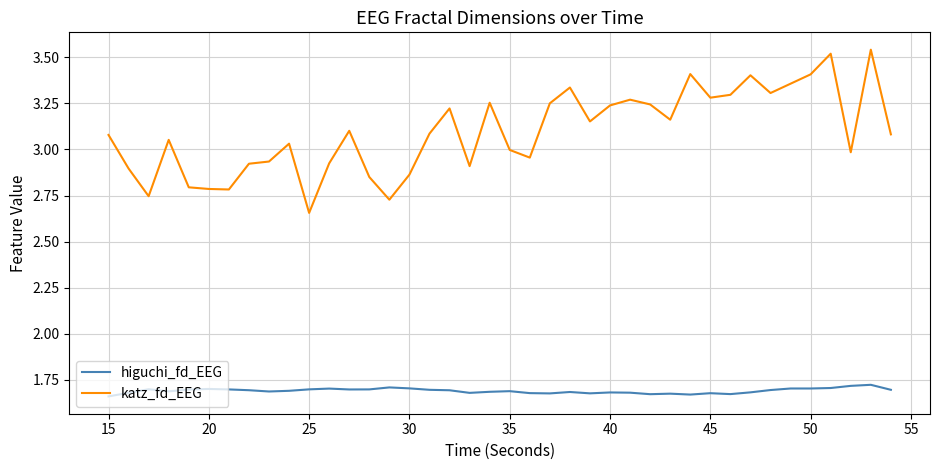

True or false: katz_fd_EEG and higuchi_fd_EEG intersect in this chart.

False